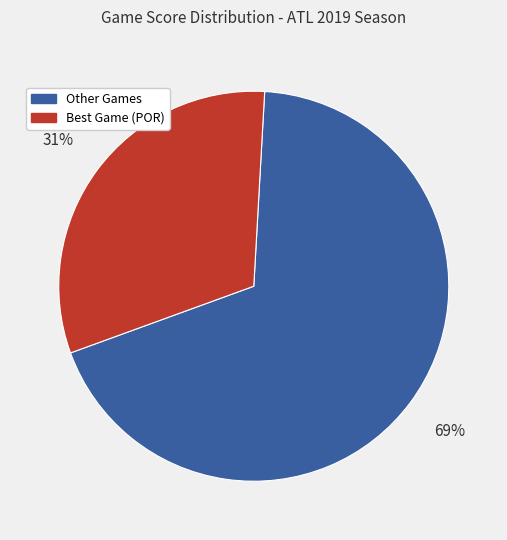

To the nearest percent, what is the average slice percentage?

50%